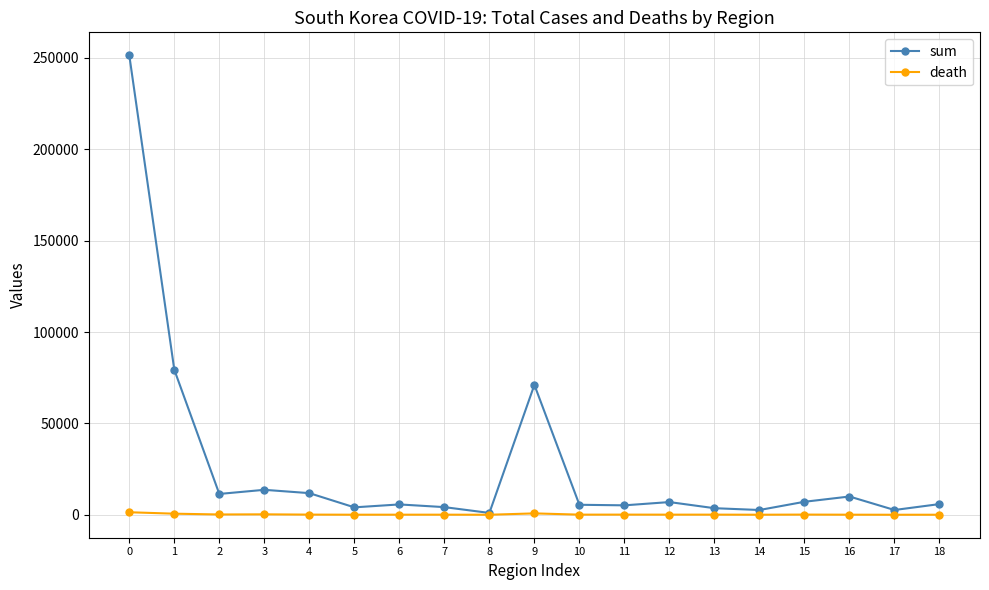

Count the number of categories in the chart.

19